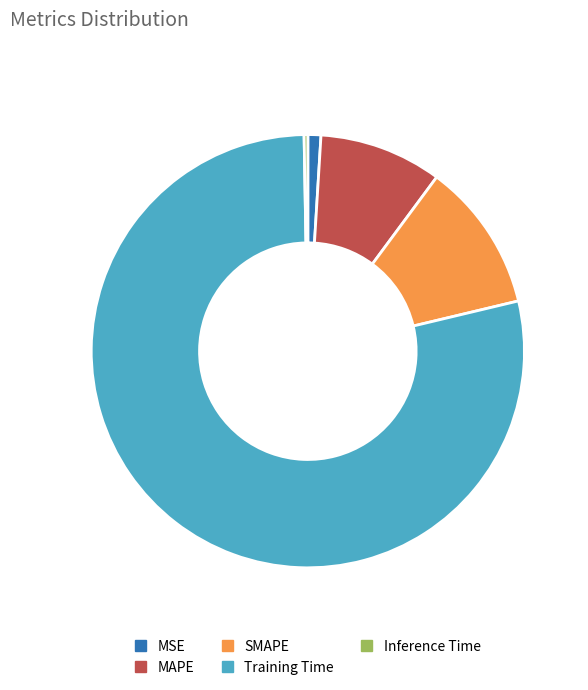

What is the largest slice in the pie chart?

Training Time